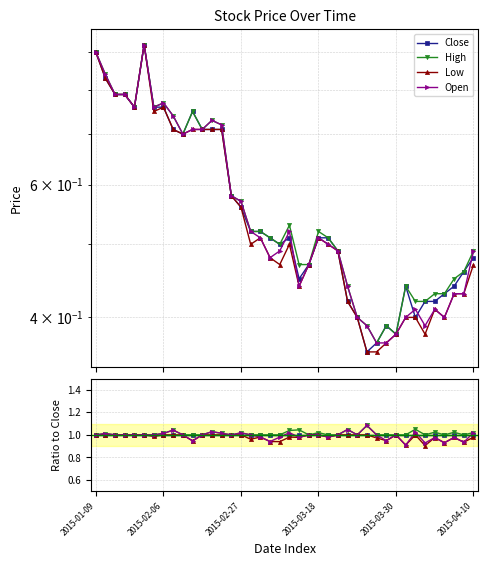

At 18, list the series in order from largest to smallest.

Close, High, Low, Open